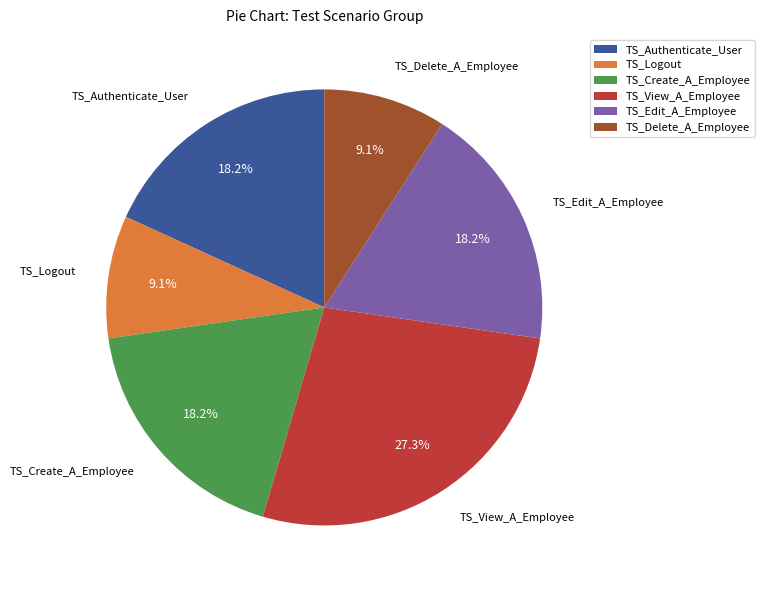

To the nearest percent, what percentage of the pie is TS_Create_A_Employee?

18%